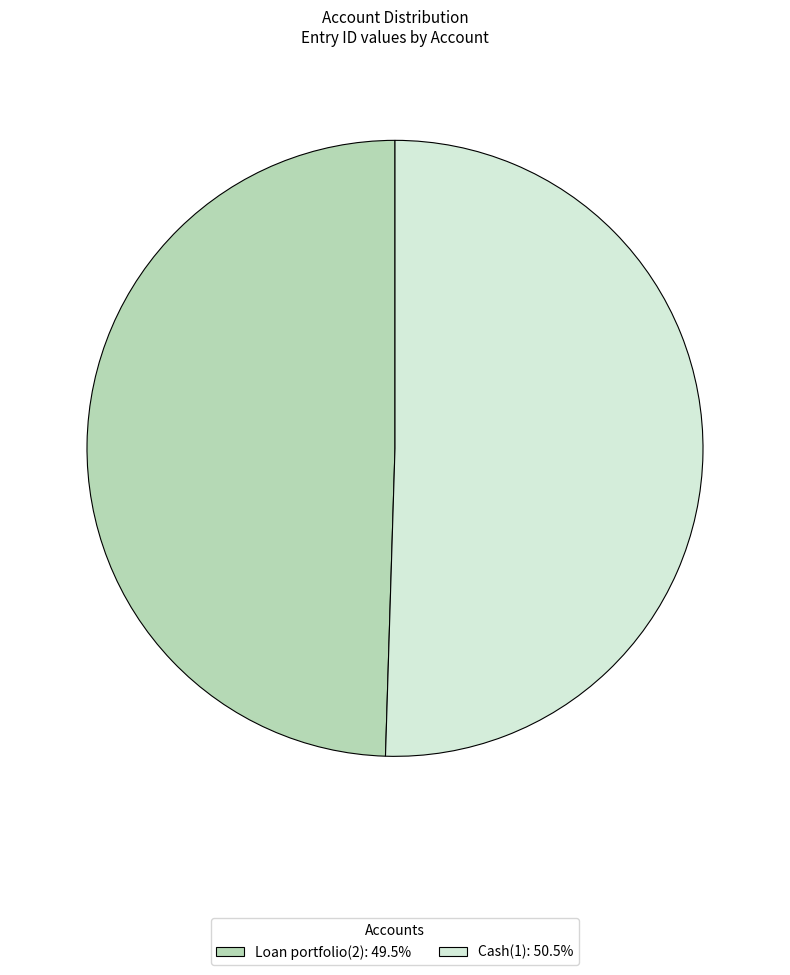

Does Loan portfolio(2): 49.5% represent more than half of the total?

No